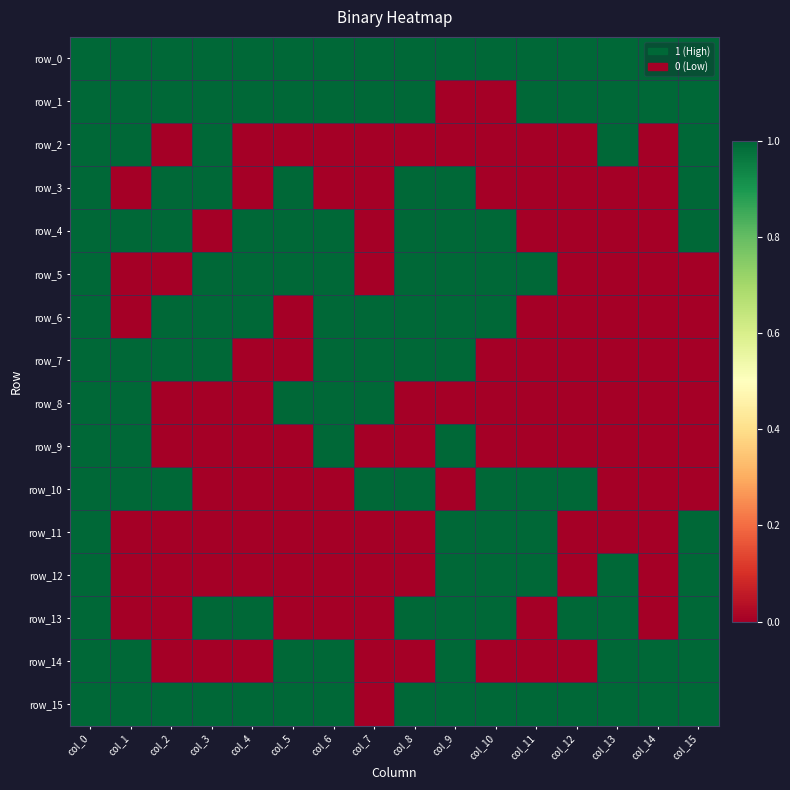

Is it true that row_13 equals 1 at col_3?

True